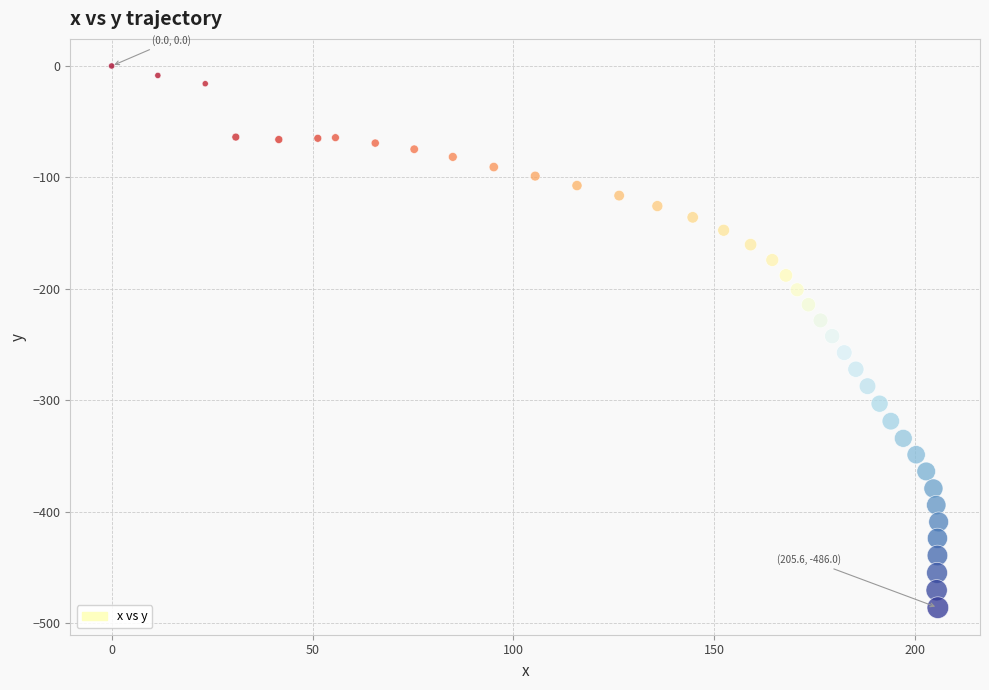

What is the range of X values (max minus min)?

205.8